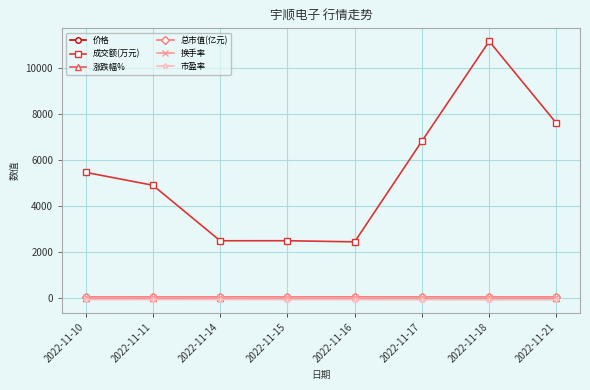

True or false: 总市值(亿元) and 成交额(万元) cross at least once.

False